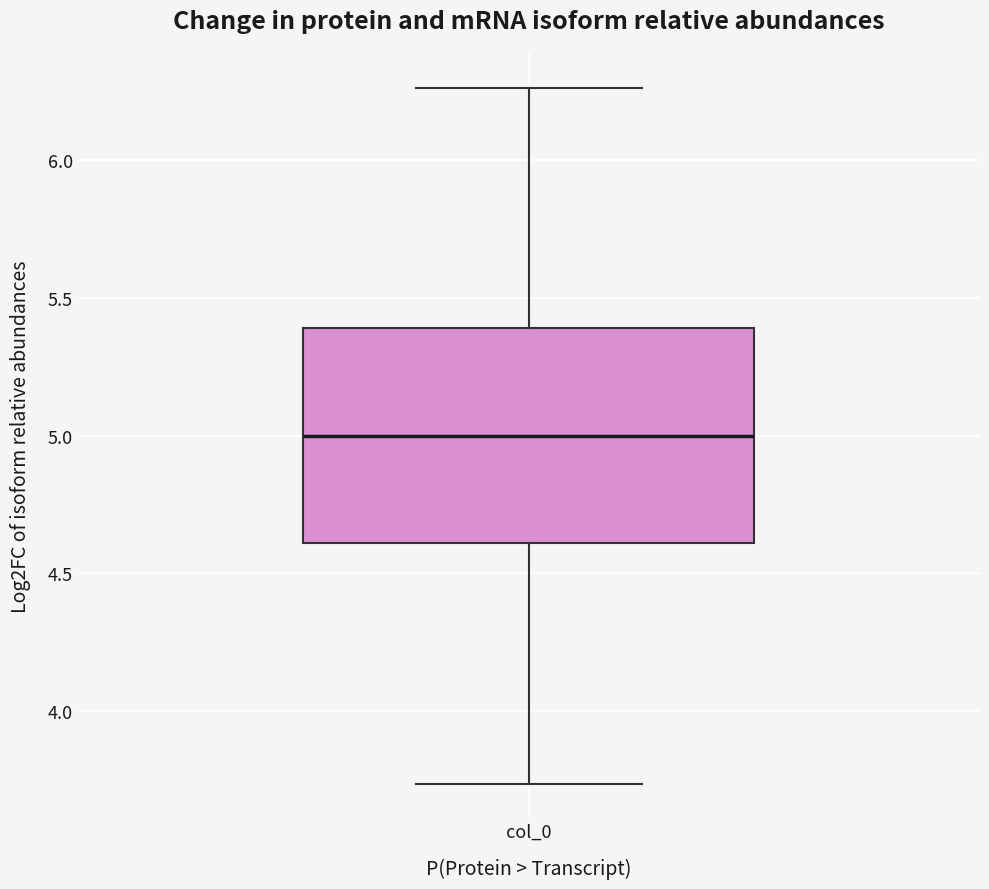

Read this box plot against the y-axis: the position of the median line, the range covered by the box, and the ends of both whiskers. The values are not printed on the chart, so give them approximately, as read against the axis.

median 5.00, box 4.60 to 5.40, whiskers 3.75 to 6.25